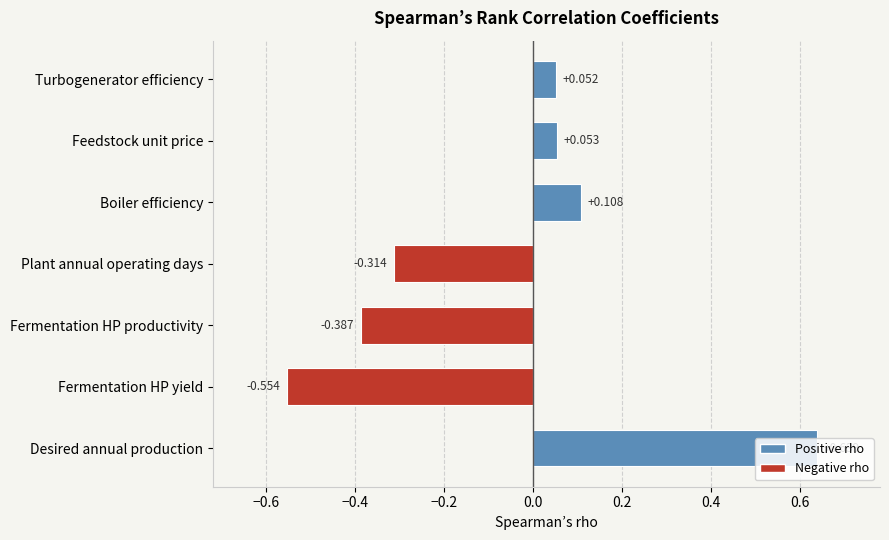

At which category does the chart reach its peak across all series?

Desired annual production